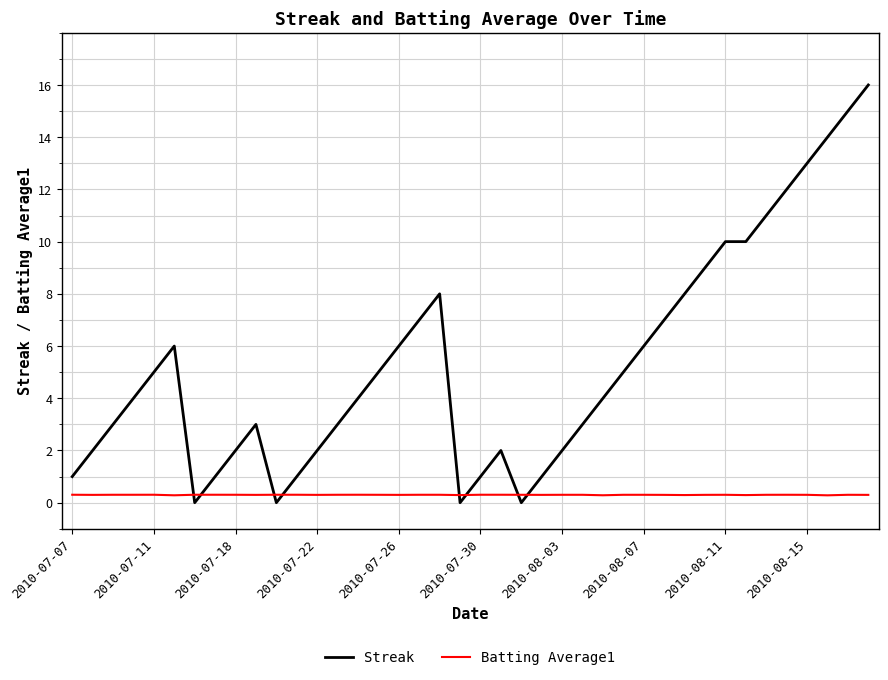

Which series has the largest total across all categories?

Streak